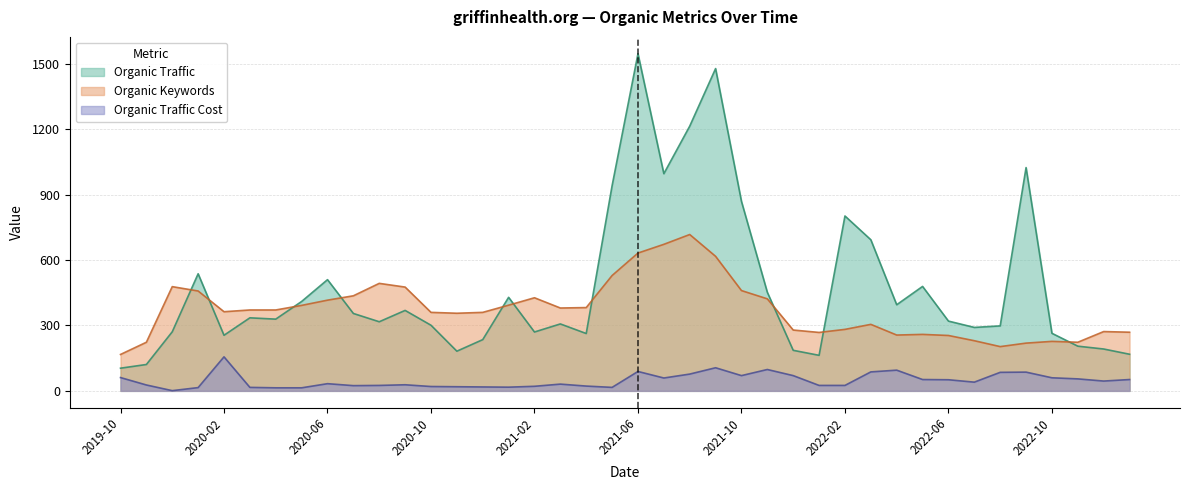

How many data points in Organic Keywords are less than 371?

20